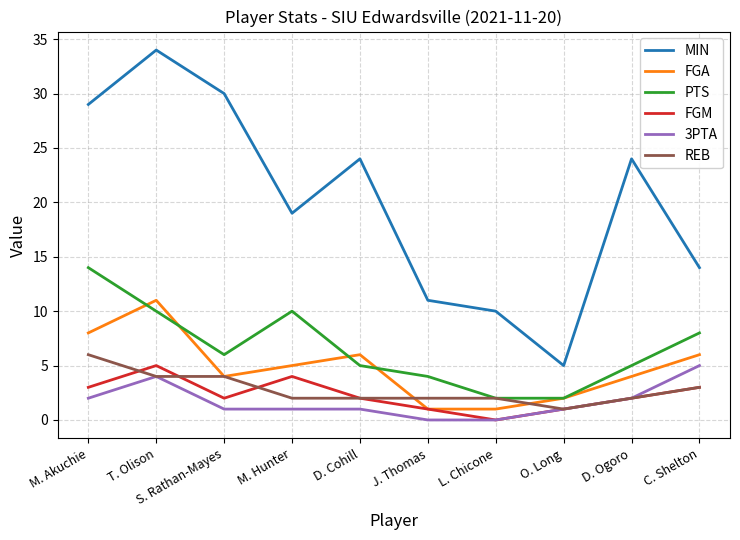

True or false: FGA has more than 1 points higher than both neighbors.

True